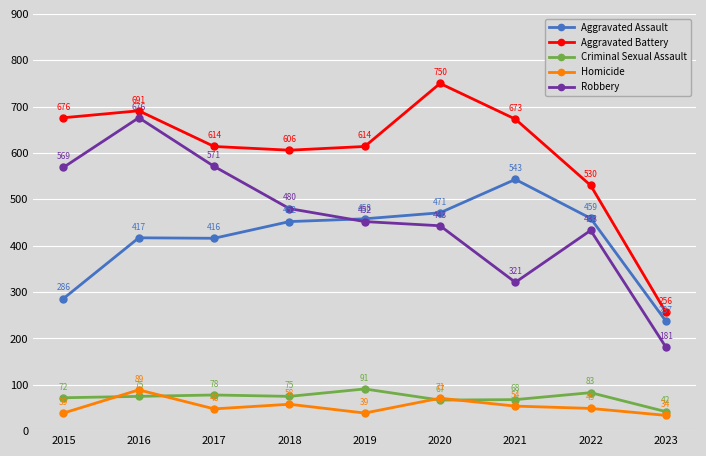

Where does the Homicide series first go above 49?

2016